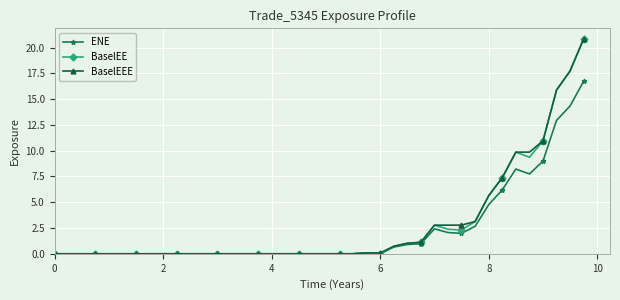

What is the maximum value shown in the chart?

20.8